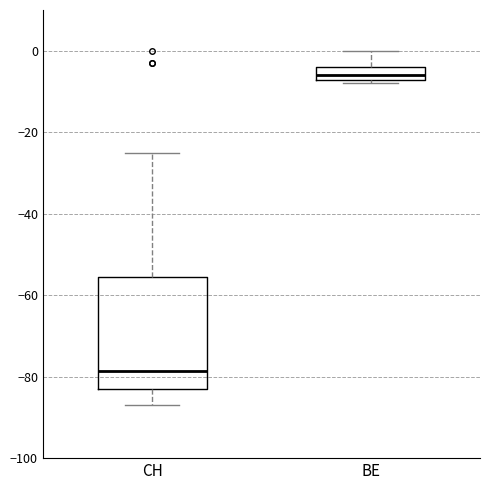

Where is the lower edge of the box for CH on the y-axis? The values are not printed on the chart, so give them approximately, as read against the axis.

-82